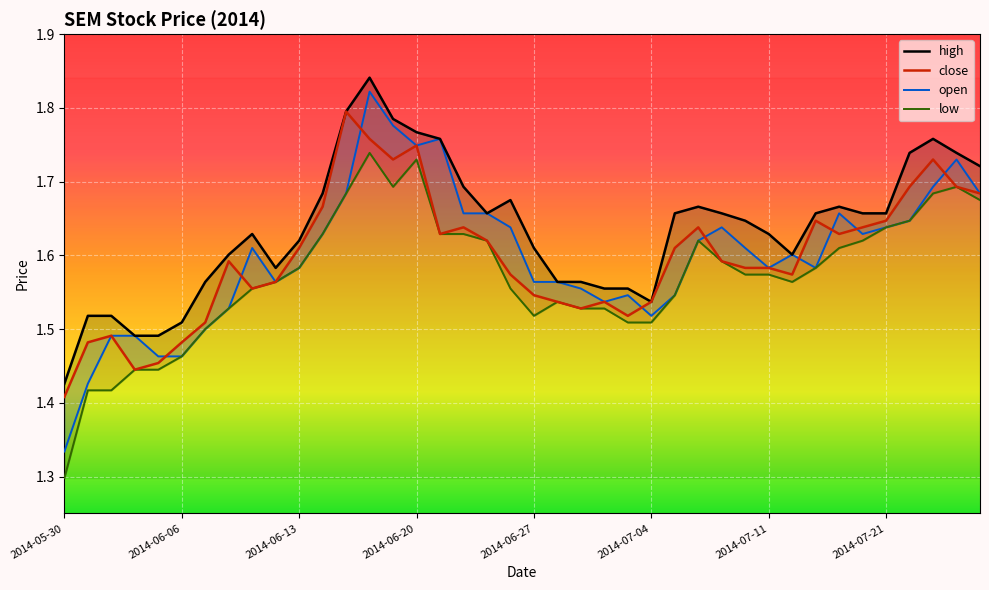

True or false: close and high cross at least once.

False